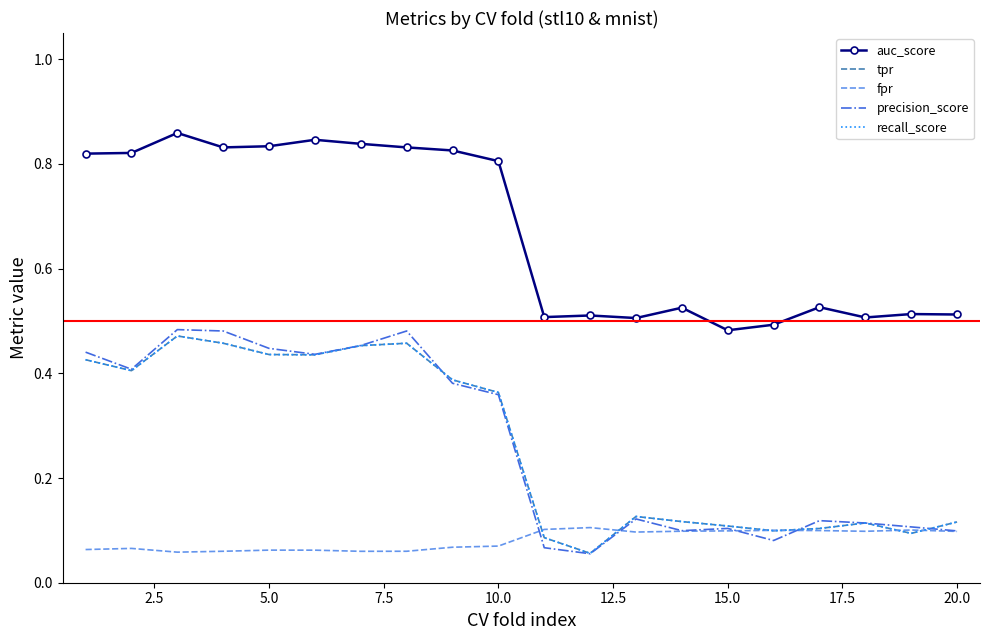

What is the value of the fpr point at the 13th from the left?

0.1